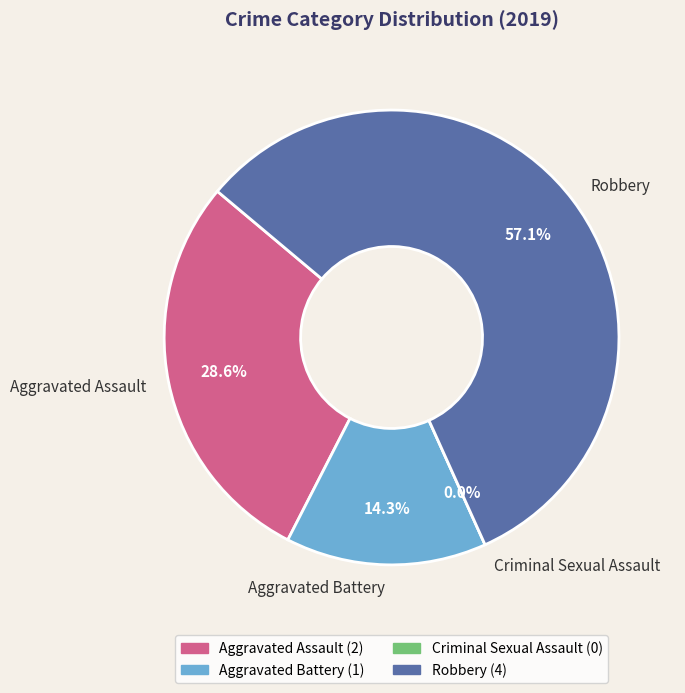

Is it true that Aggravated Assault is 29% of the pie?

True